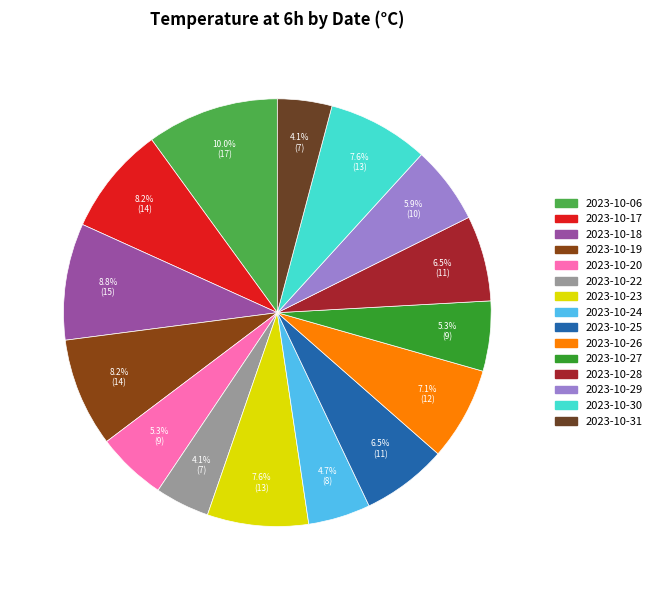

Is 2023-10-17 the majority of the pie?

No